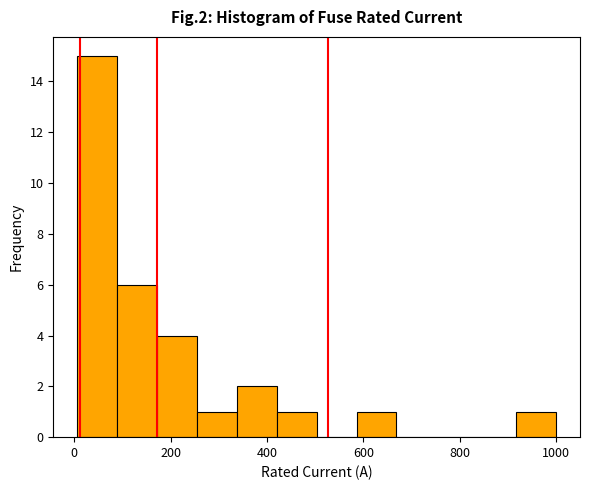

Reading left to right, list every bar in this chart as the range it spans on the x-axis followed by its height. Neither the bar edges nor the heights are printed on the chart, so give them approximately, as read against the axes.

0 to 80: 15
80 to 180: 6
180 to 260: 4
260 to 340: 1
340 to 420: 2
420 to 500: 1
500 to 580: 0
580 to 660: 1
660 to 760: 0
760 to 840: 0
840 to 920: 0
920 to 1000: 1